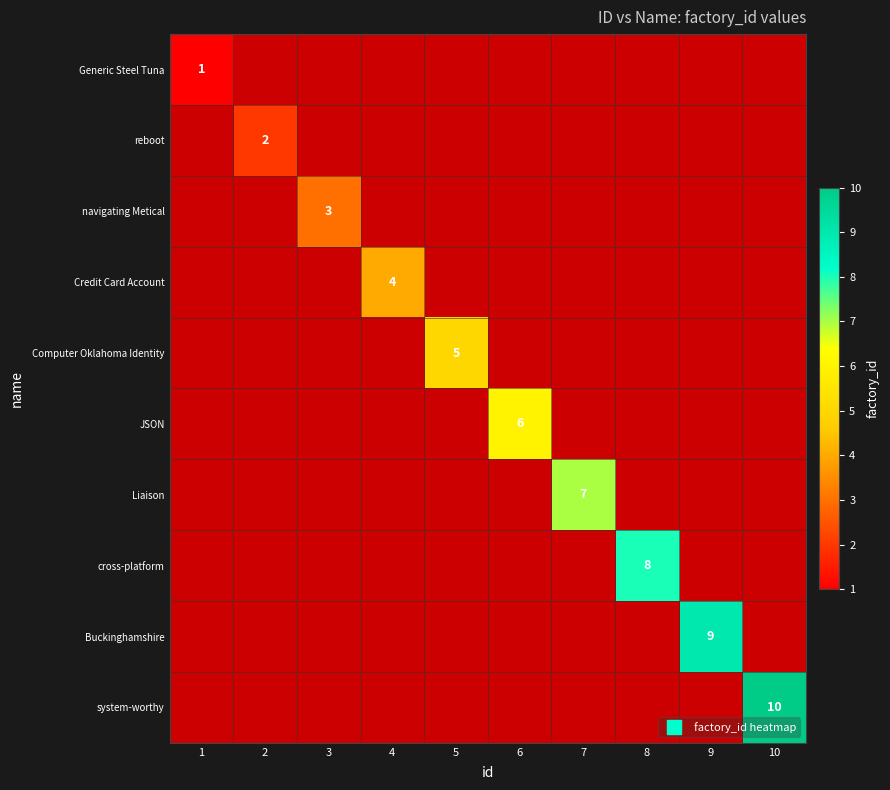

At how many categories does at least one series exceed 9?

1